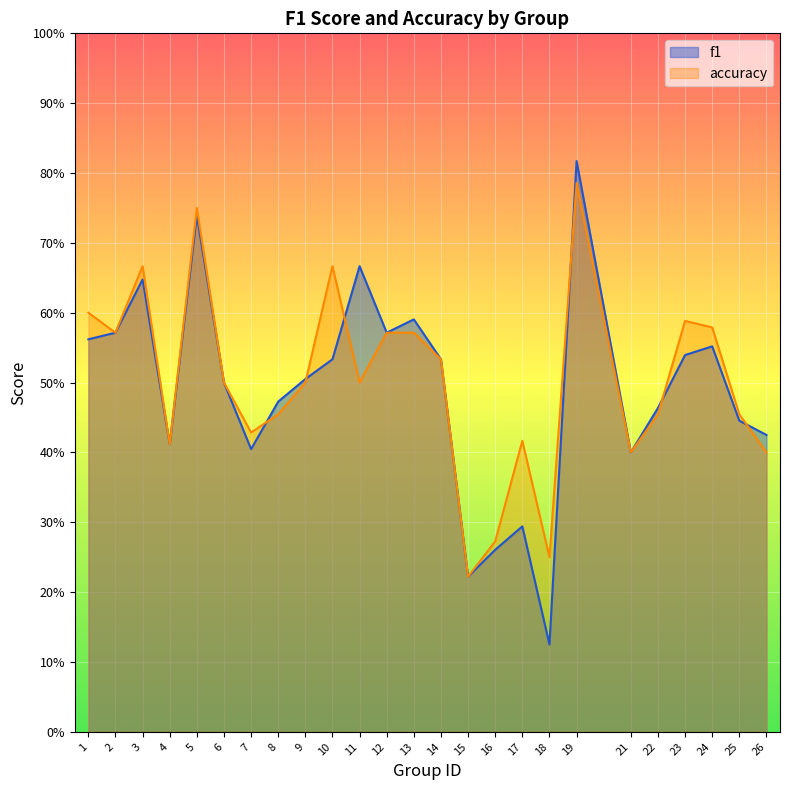

What is the maximum value shown in the chart?

0.8